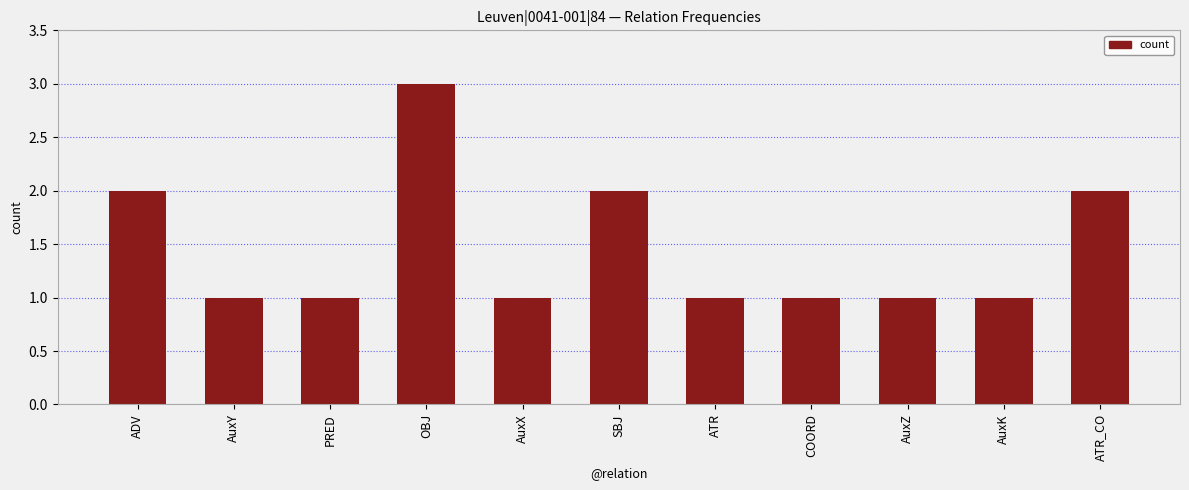

Are the bars grouped side by side (vs. stacked)?

No